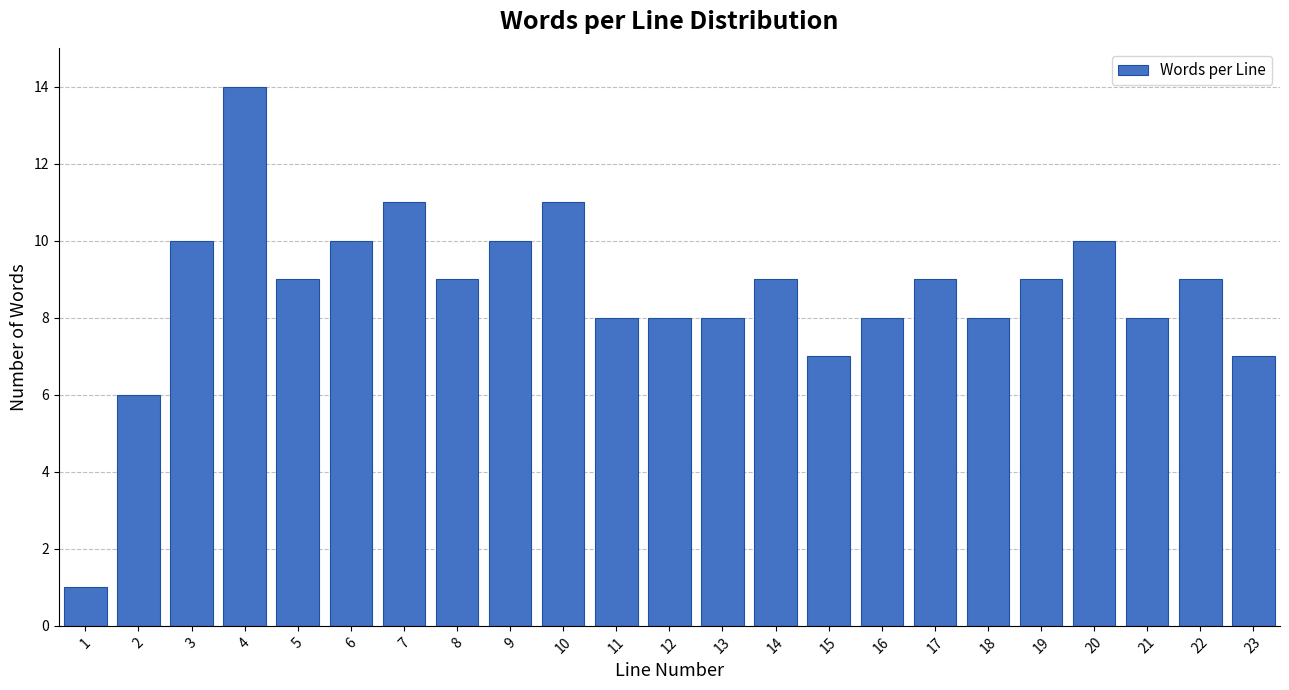

Reading right to left, transcribe all the data shown in this chart.

7	9	8	10	9	8	9	8	7	9	8	8	8	11	10	9	11	10	9	14	10	6	1